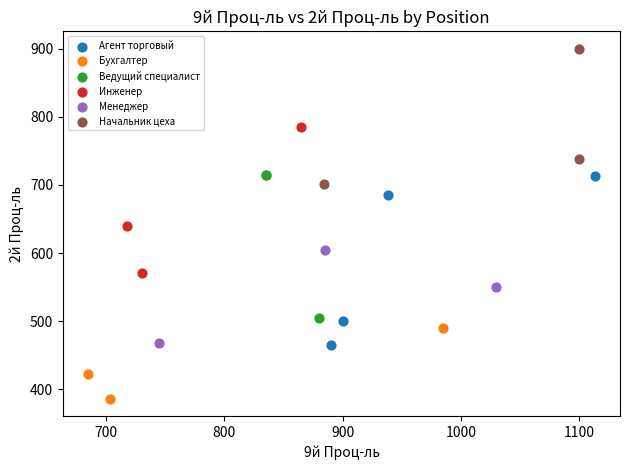

Which series contains the highest Y value?

Начальник цеха